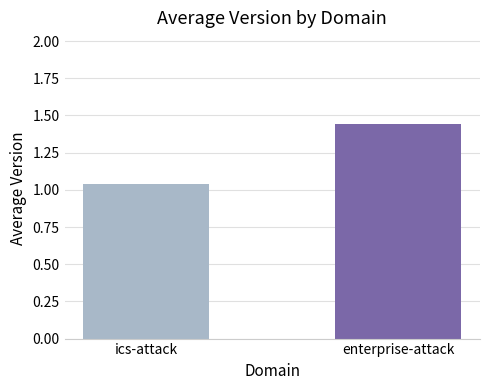

What is the difference between the maximum and minimum values?

0.4